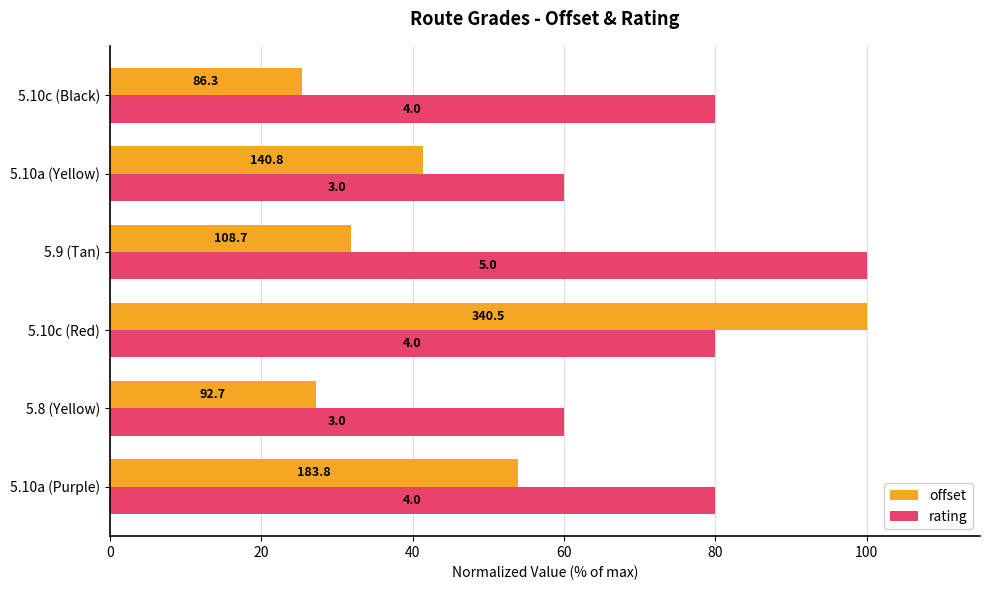

What are all the series names shown in the legend?

offset, rating